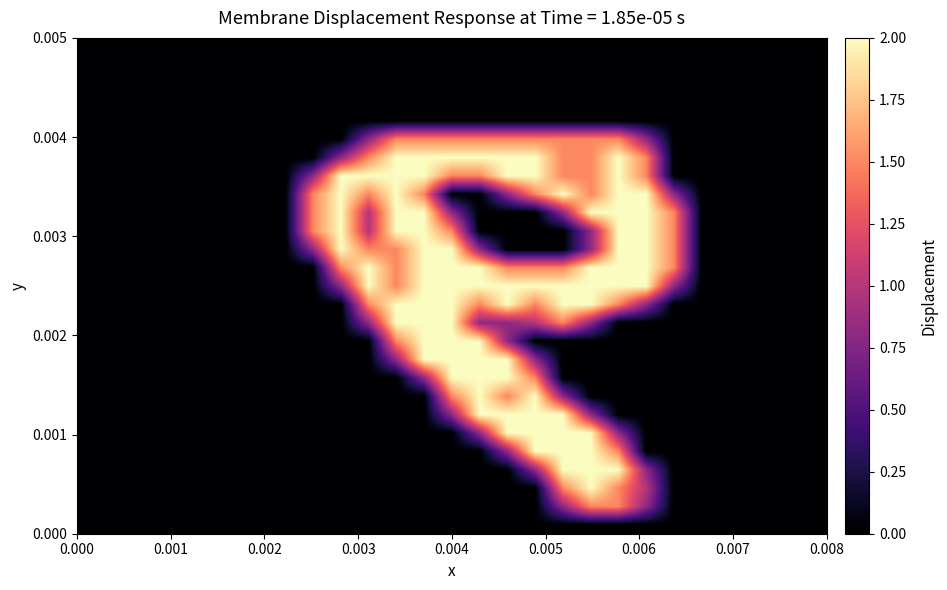

What is the maximum value shown in the chart?

2.0